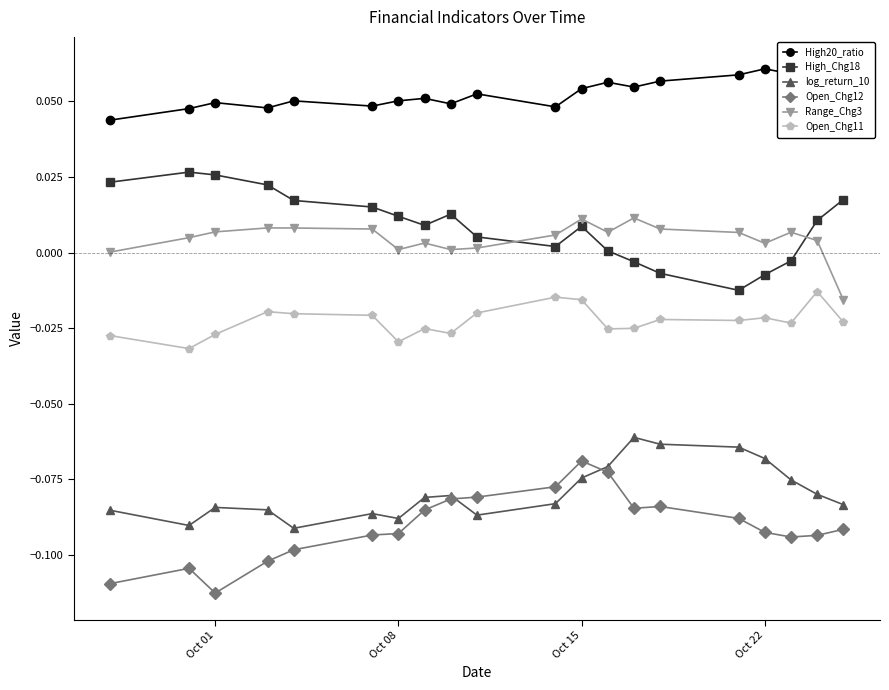

Which series has the largest total across all categories?

High20_ratio